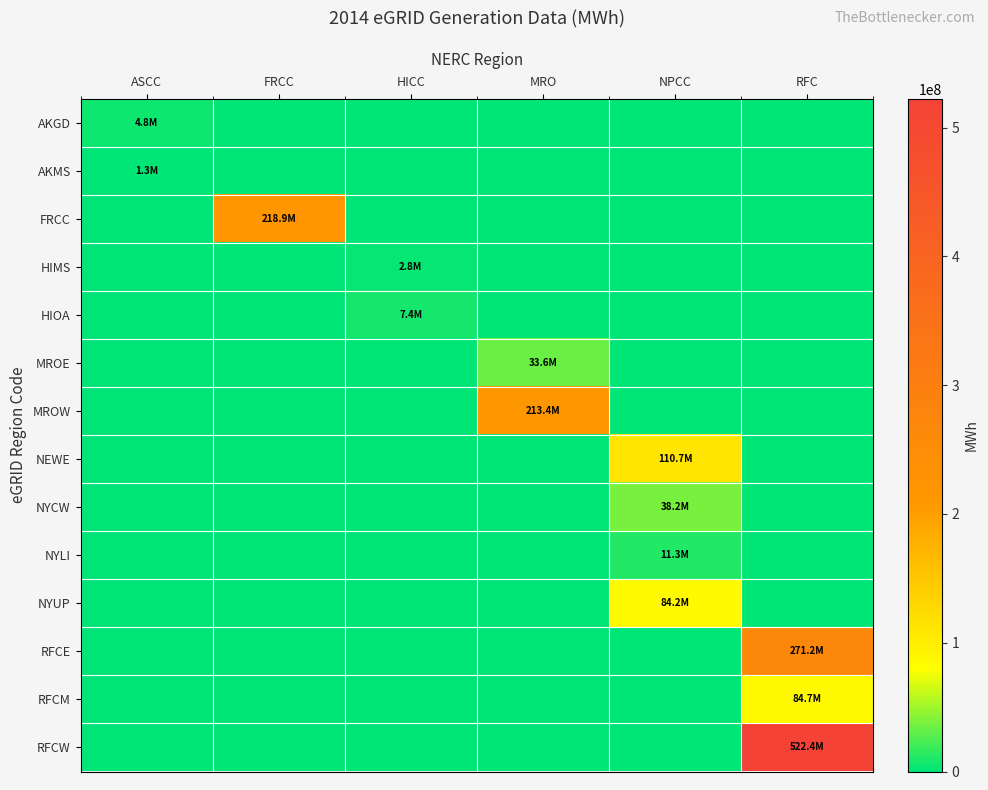

Which label corresponds to the largest value in the chart?

RFC